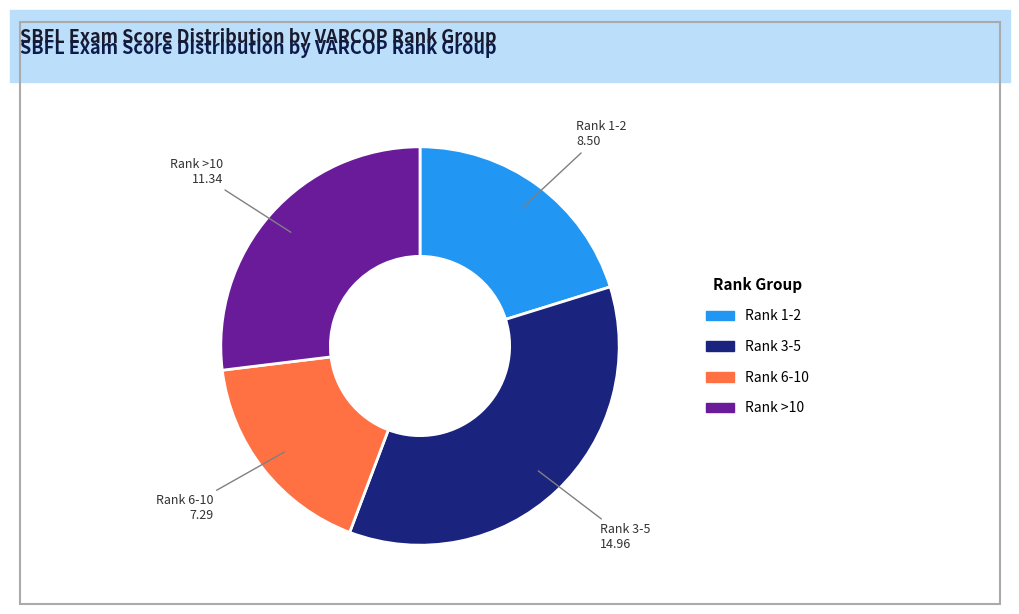

Is there a majority slice in this chart?

No